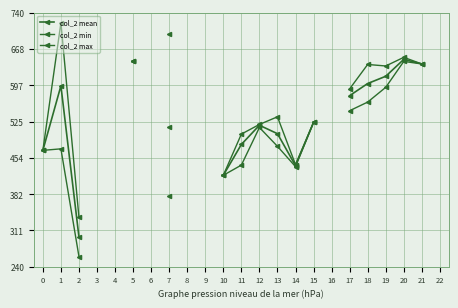

What are all the series names shown in the legend?

col_2 mean, col_2 min, col_2 max